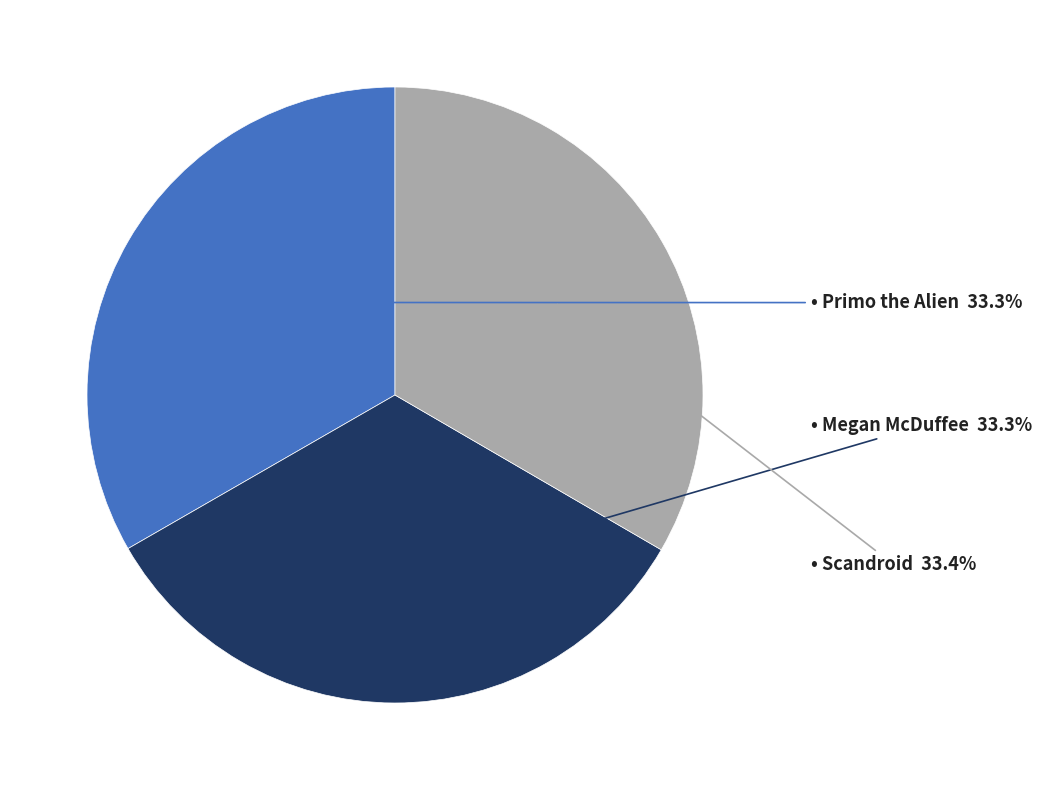

Does any single category account for the majority?

No